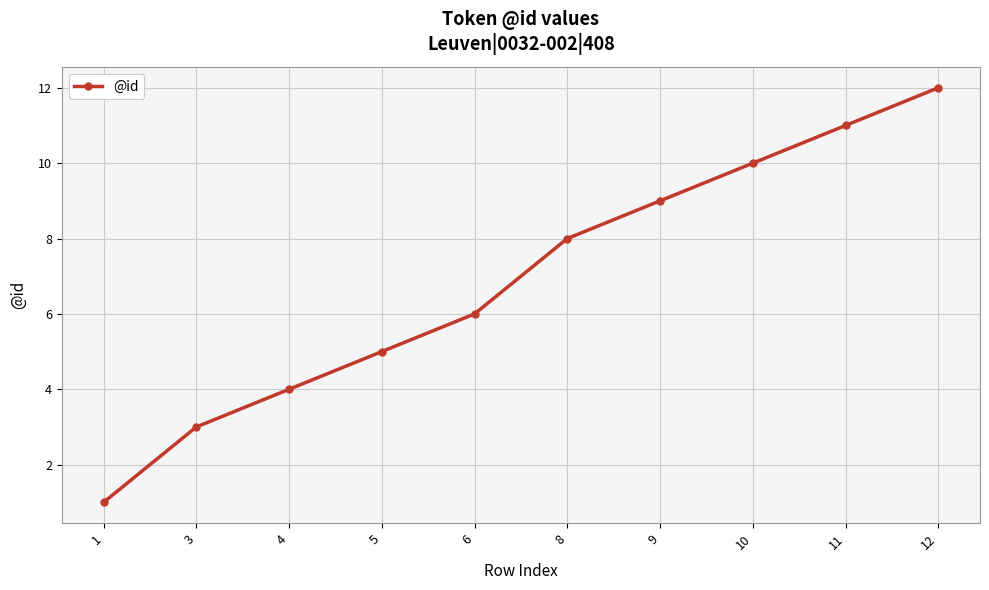

What value does the data have at 6, to the nearest 5?

5